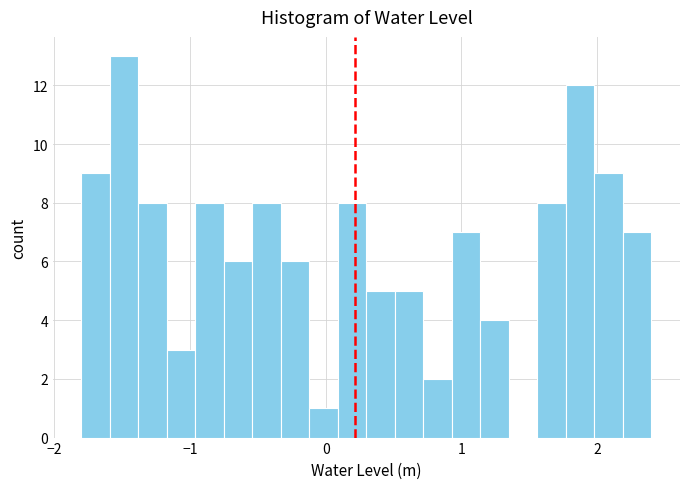

Read against the x-axis, roughly where is the centre of the tallest bar?

-1.5